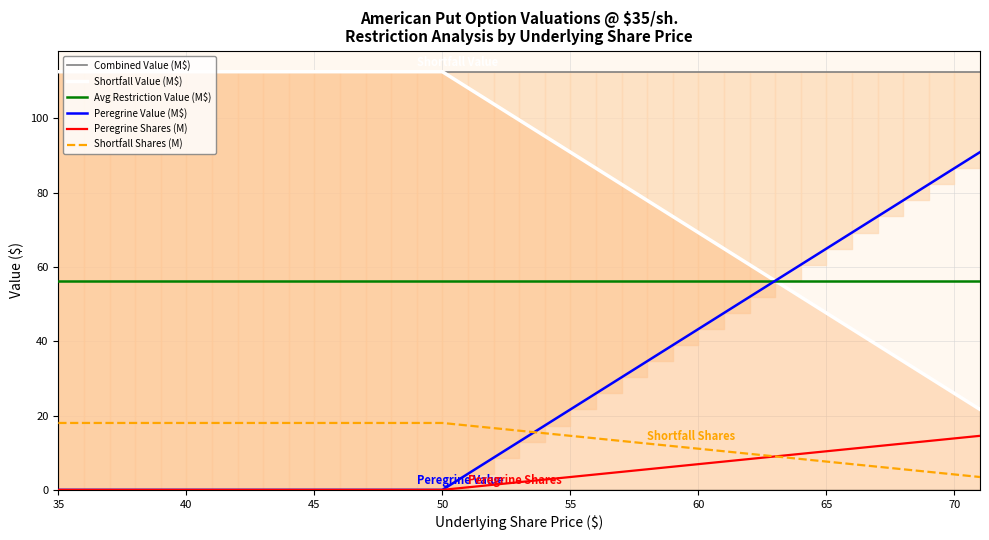

What is the minimum value for Shortfall Value (M$)?

21.6